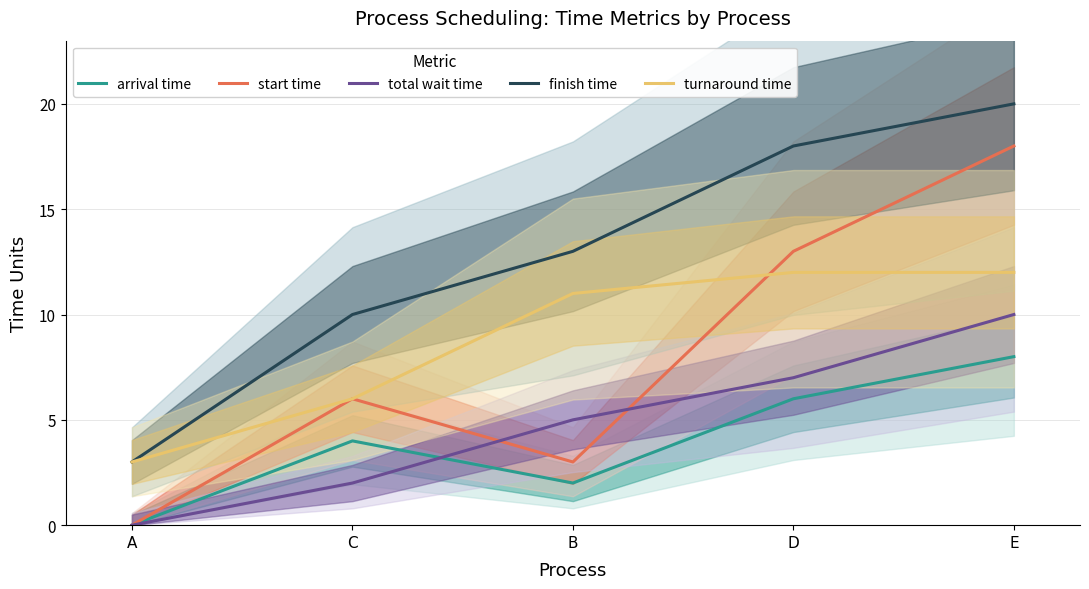

Is this an area chart (filled region under the line)?

No